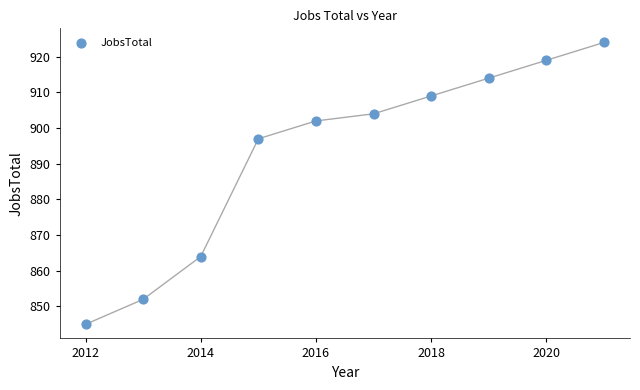

What Y value in the scatter plot is closest to 884?

897